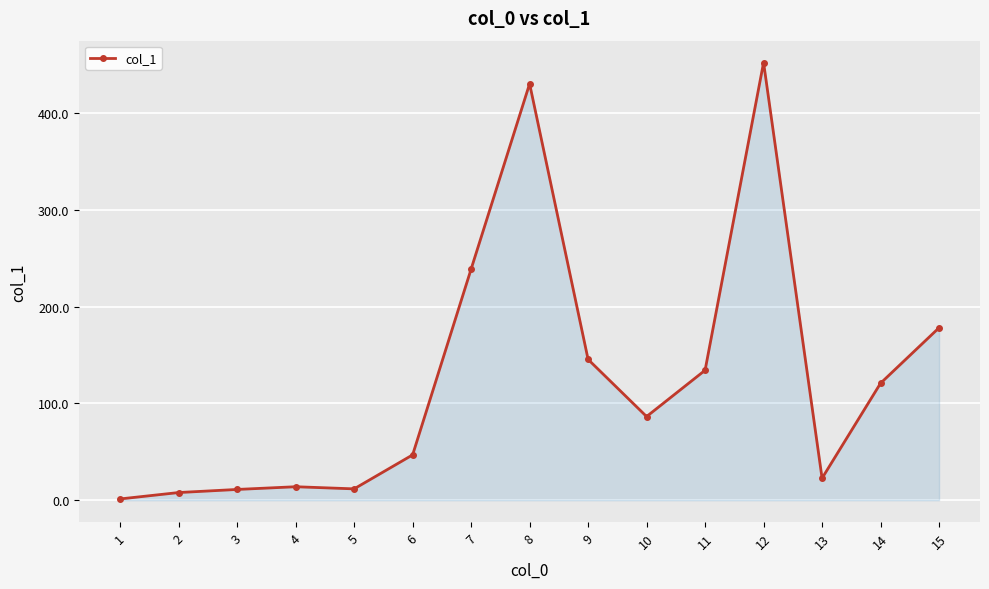

Does the chart display data point markers on the line(s)?

Yes